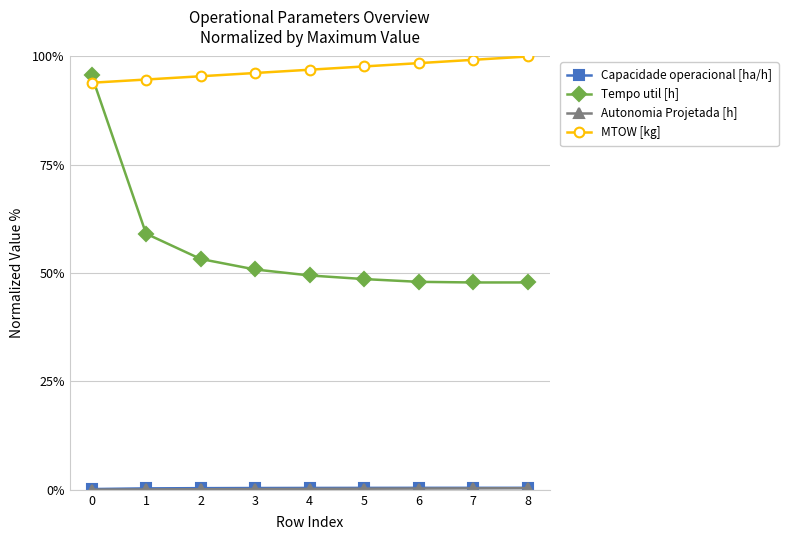

Is it true that MTOW [kg] equals 97.7 at 5?

True